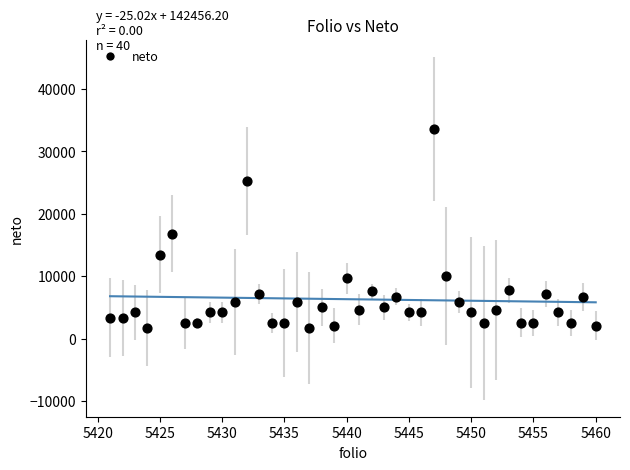

What Y value in the scatter plot is closest to 17643?

16790